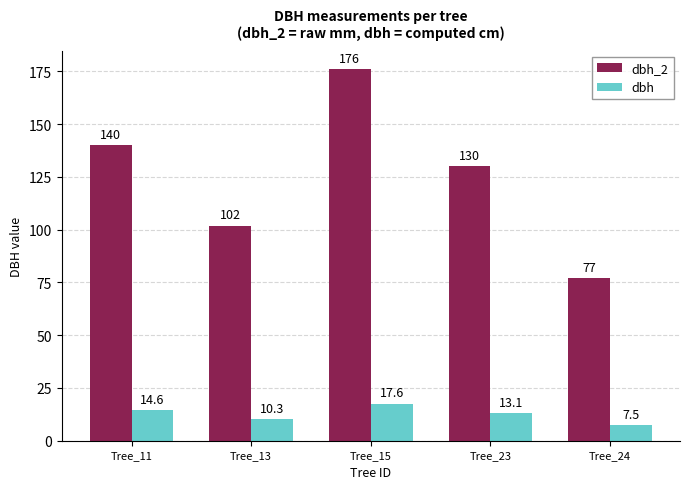

What are all the series names shown in the legend?

dbh_2, dbh